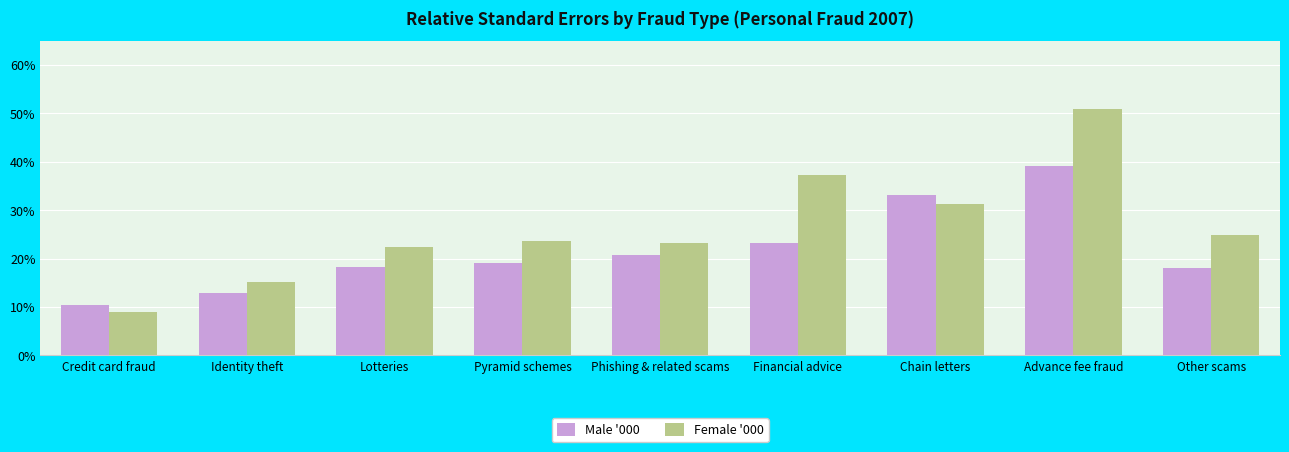

Are the bars horizontal?

No